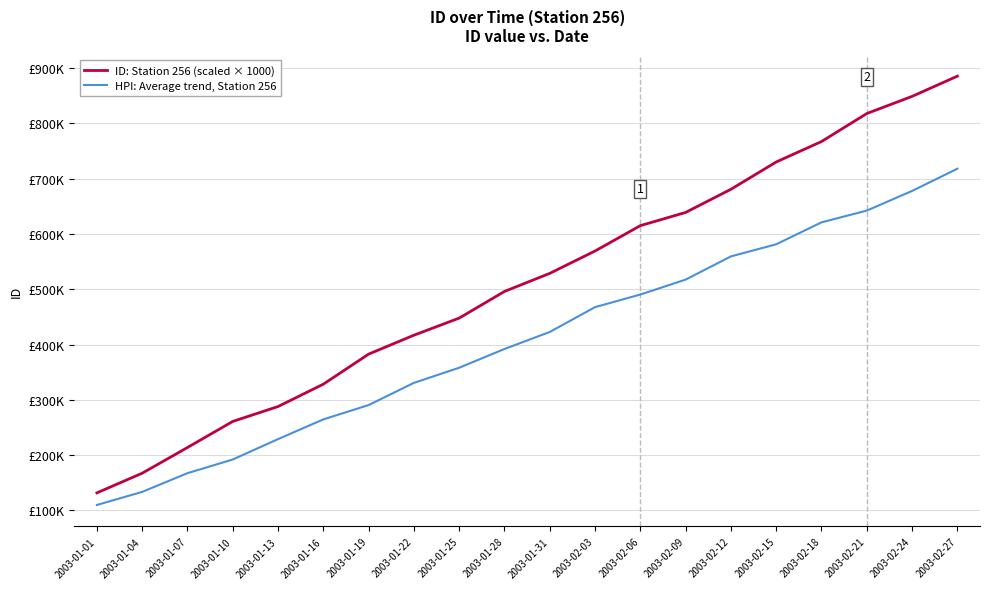

True or false: ID: Station 256 (scaled × 1000) has more than 1 interior local peaks.

False